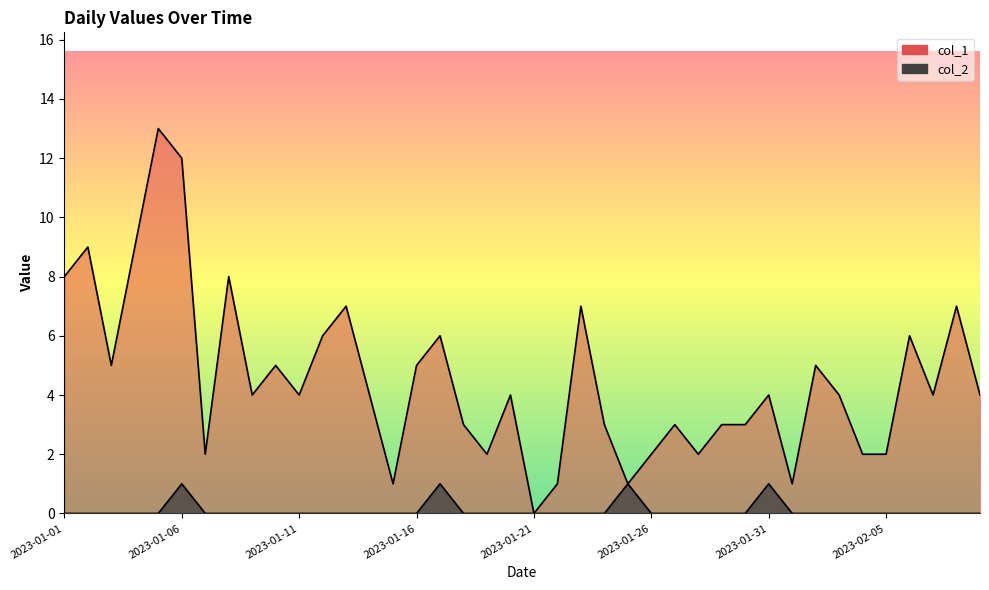

True or false: col_1 has a value of 3 at 2023-02-06.

False